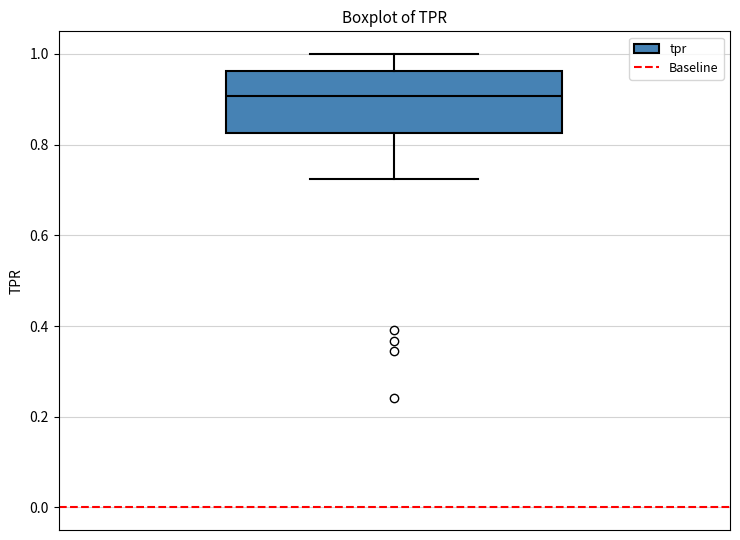

Where is the upper edge of the box on the y-axis? The values are not printed on the chart, so give them approximately, as read against the axis.

0.96